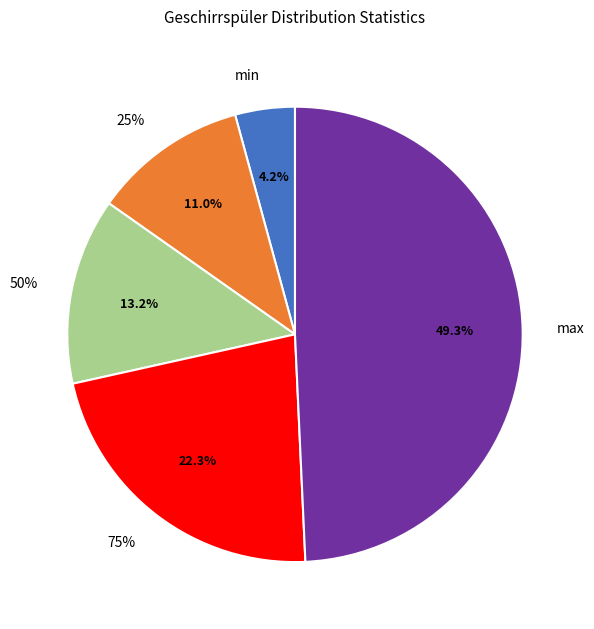

Which has a higher value, max or 25%?

max